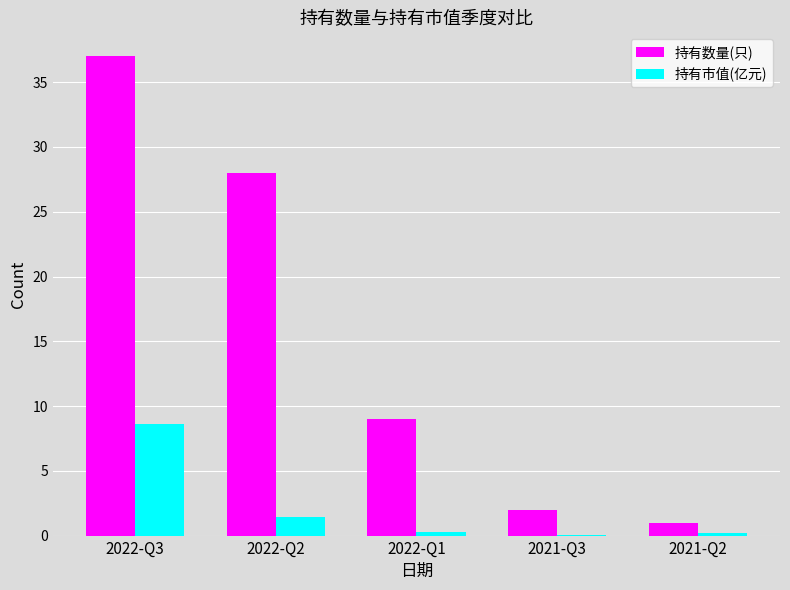

What are all the series names shown in the legend?

持有数量(只), 持有市值(亿元)